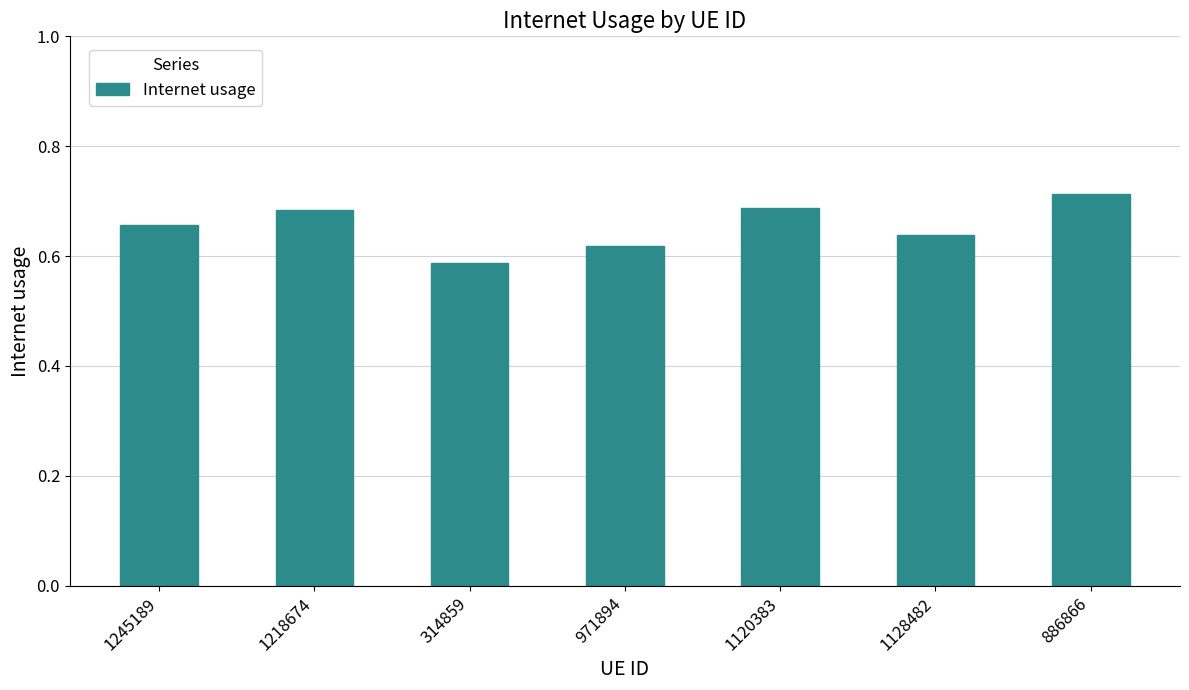

Which label corresponds to the smallest value in the chart?

314859